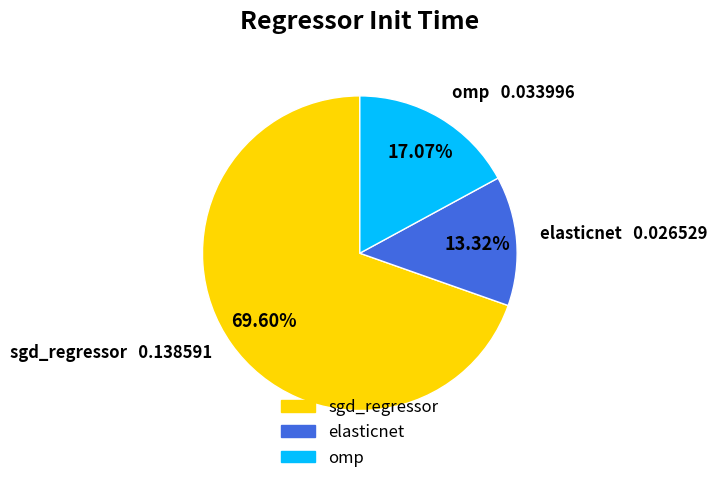

Between elasticnet and sgd_regressor, which is larger?

sgd_regressor